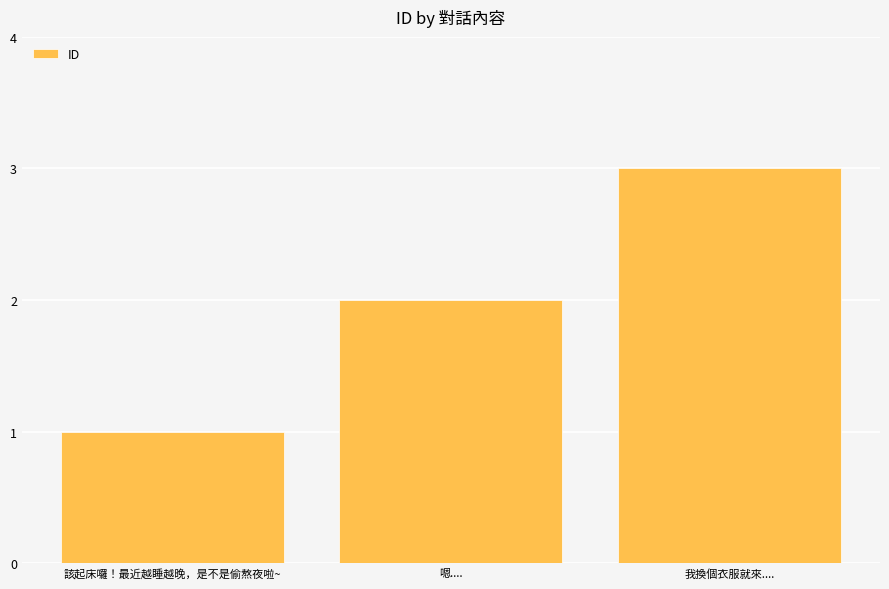

Reading right to left, what are all the values shown in this chart?

3	2	1